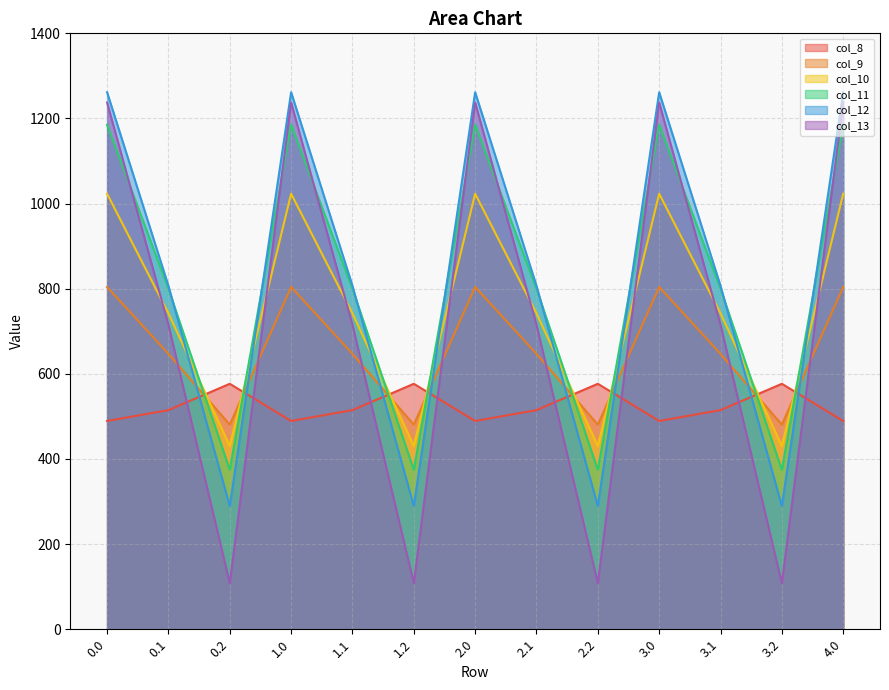

Reading left to right, extract all data points from this chart.

col_8: 489.3	514.8	576.6	489.3	514.8	576.6	489.3	514.8	576.6	489.3	514.8	576.6	489.3
col_9: 804.0	646.9	480.7	804.0	646.9	480.7	804.0	646.9	480.7	804.0	646.9	480.7	804.0
col_10: 1023.2	742.1	430.5	1023.2	742.1	430.5	1023.2	742.1	430.5	1023.2	742.1	430.5	1023.2
col_11: 1185.2	800.2	374.4	1185.2	800.2	374.4	1185.2	800.2	374.4	1185.2	800.2	374.4	1185.2
col_12: 1261.6	806.9	289.5	1261.6	806.9	289.5	1261.6	806.9	289.5	1261.6	806.9	289.5	1261.6
col_13: 1237.4	715.3	107.8	1237.4	715.3	107.8	1237.4	715.3	107.8	1237.4	715.3	107.8	1237.4